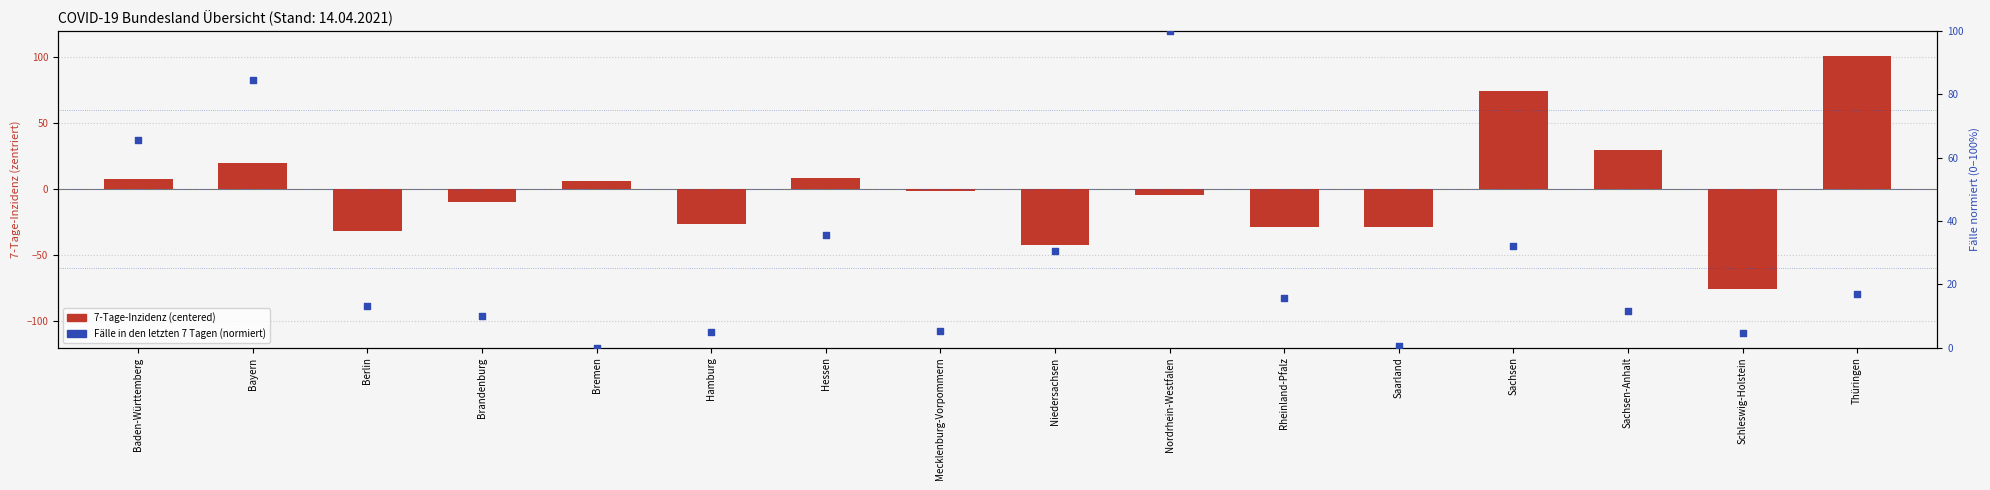

What is the total value across all series at Saarland?

-27.8